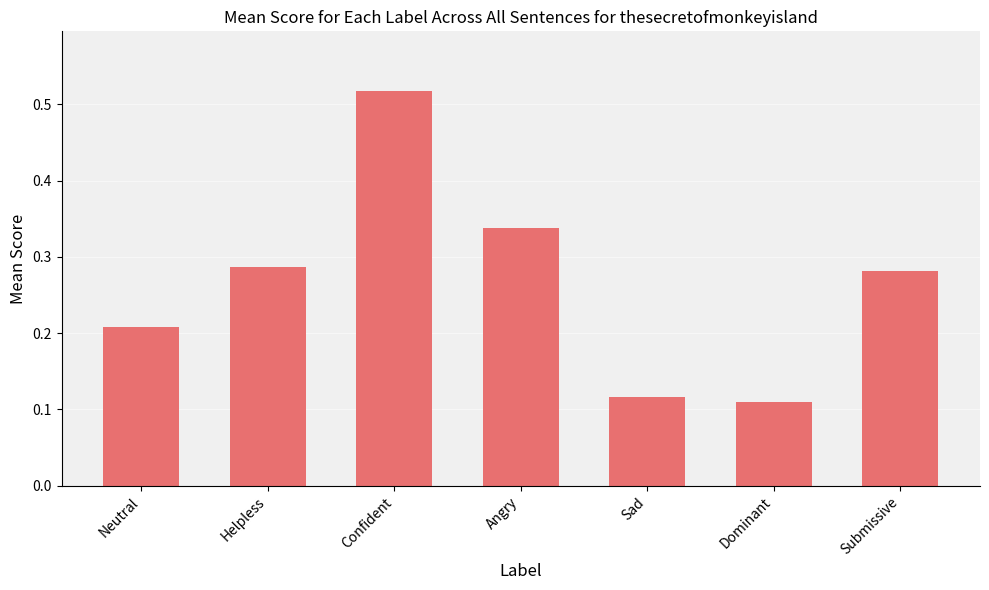

At which category does the chart reach its peak across all series?

Confident